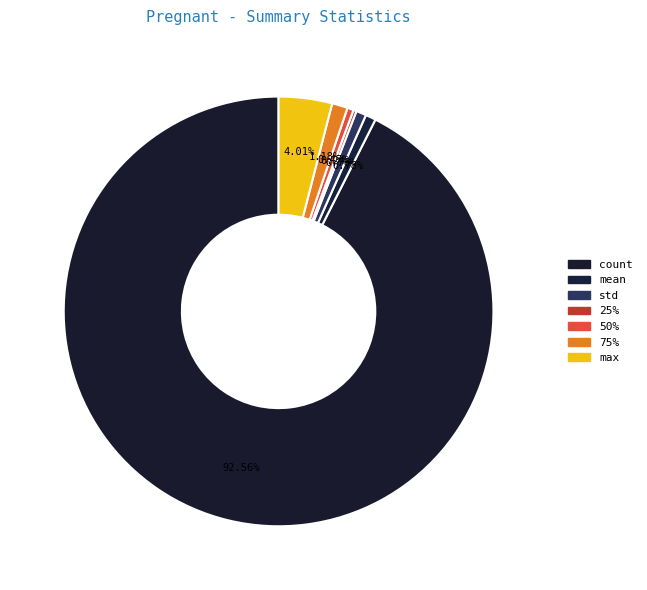

To the nearest percent, what is the difference between the largest and smallest slice percentages?

93%